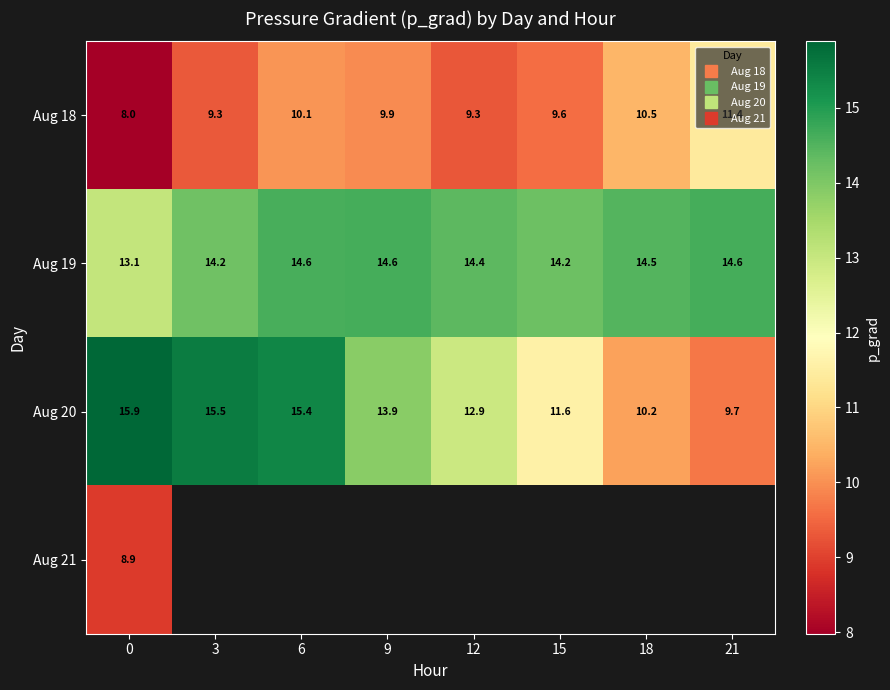

Read the Aug 18 value at 18.

10.5